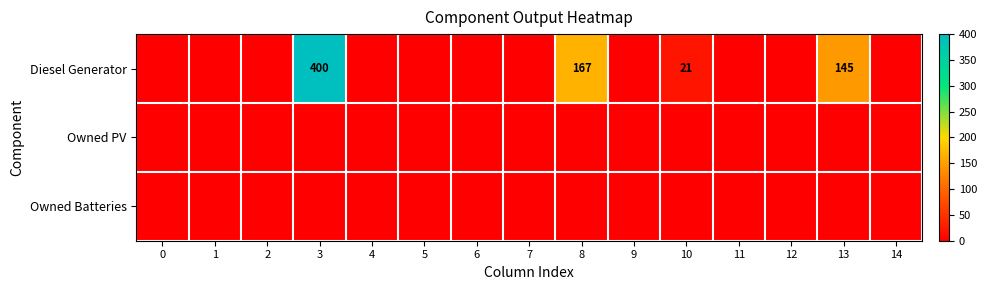

True or false: Diesel Generator has a value of 167 at 8.

True